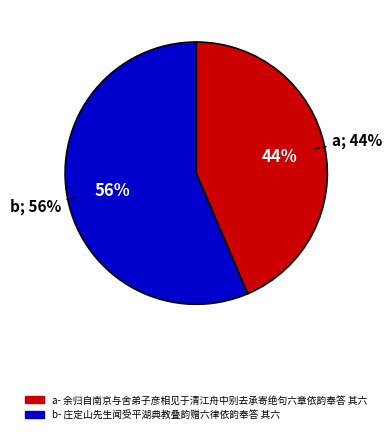

What is the ratio of the value at 余归自南京与舍弟子彦相见于清江舟中别去承寄绝句六章依韵奉答 其六 to the value at 庄定山先生闻受平湖典教叠韵赠六律依韵奉答 其六?

0.8